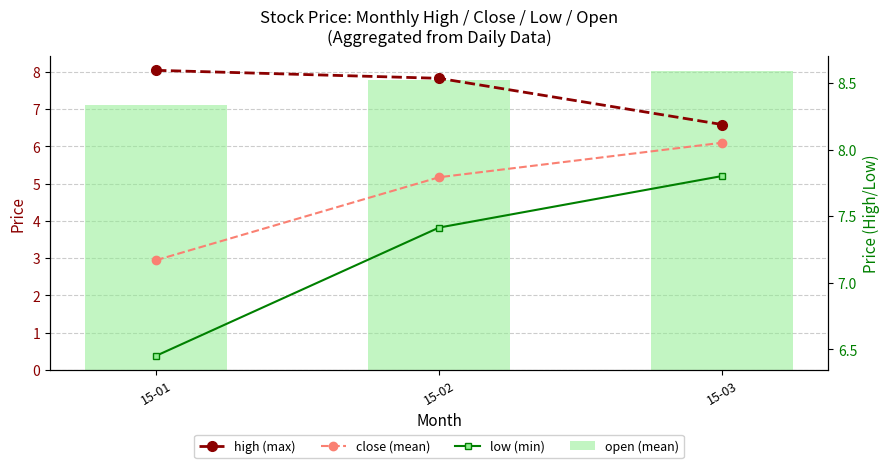

What is the smallest value displayed?

6.5